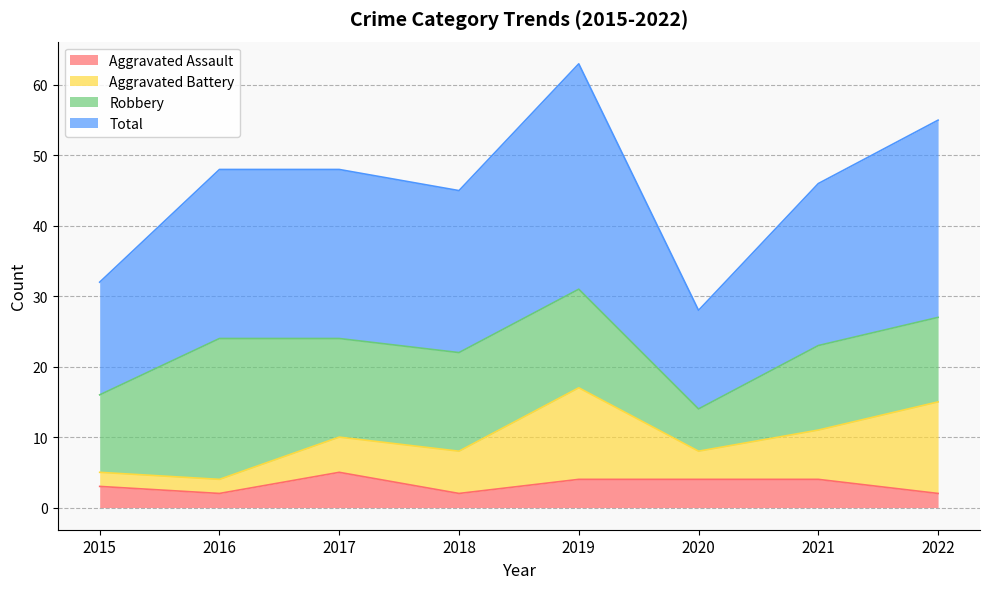

Is it true that Aggravated Assault equals 2 at 2022?

True